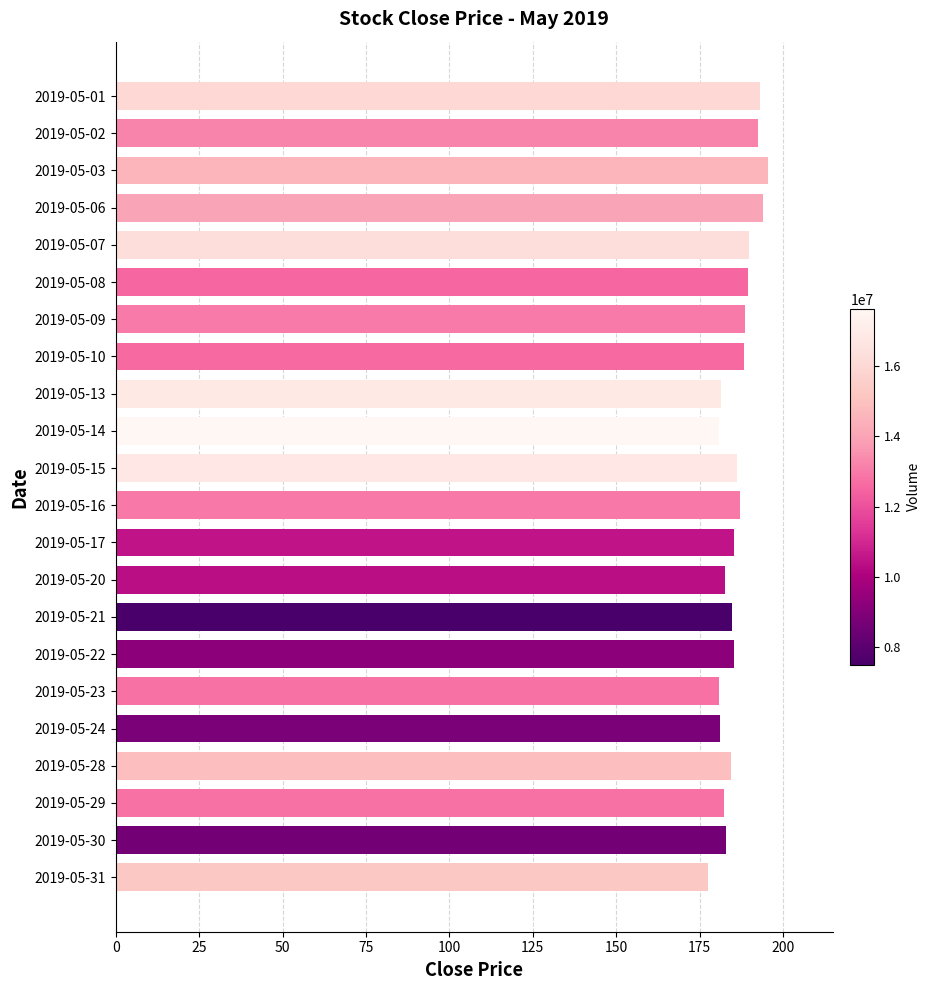

How many categories are shown in the chart?

22